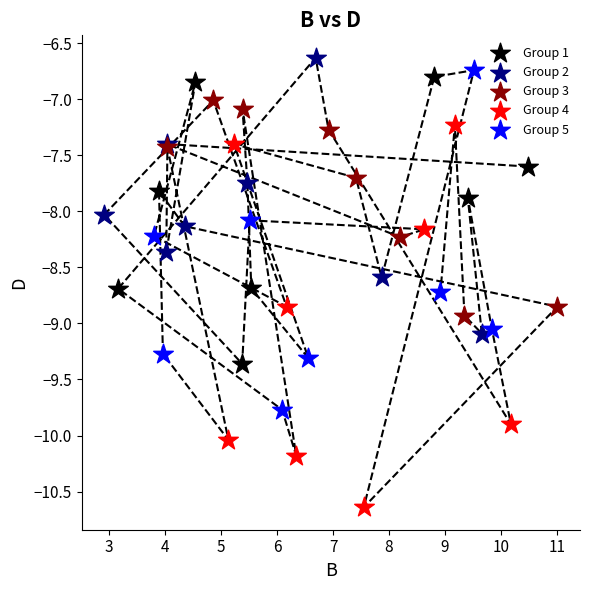

Which series has the widest spread of Y values?

Group 4